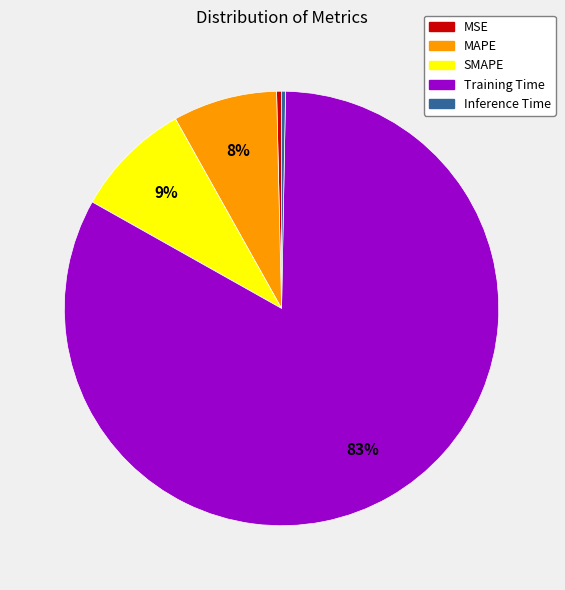

Is the sum of MAPE and SMAPE greater than half?

No